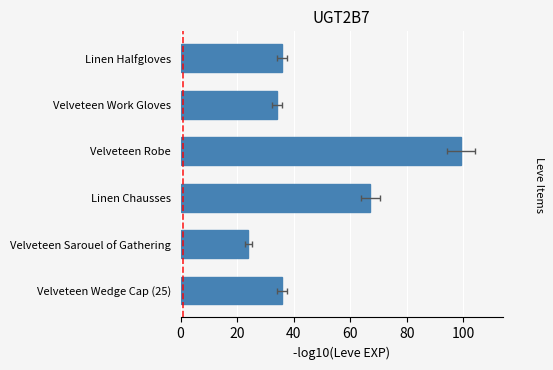

How many bars are there in total?

6